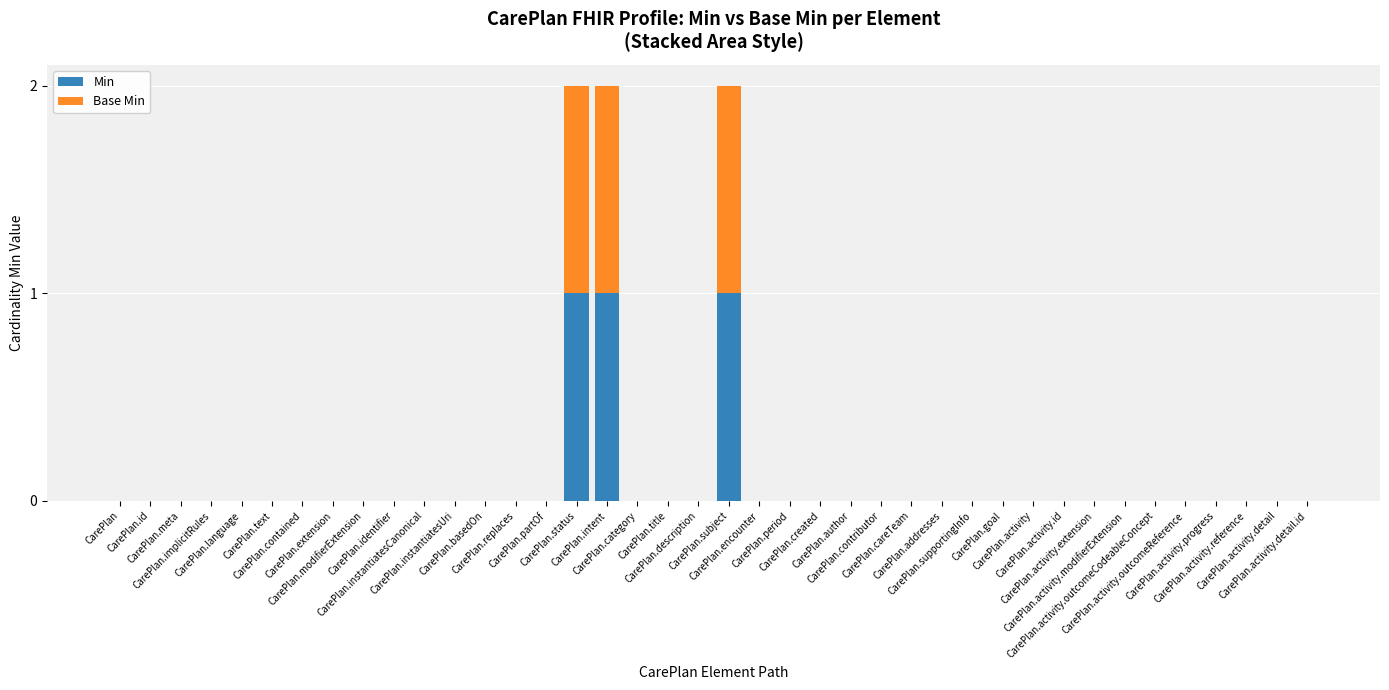

What is the sum of all Min values?

3